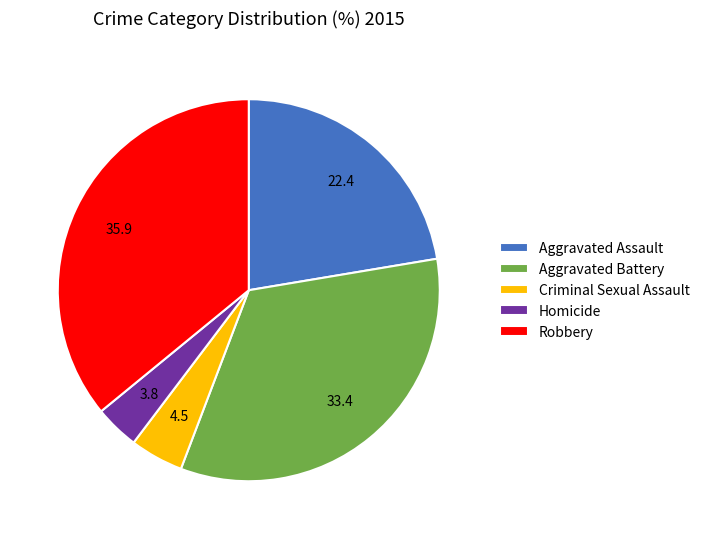

Do Robbery and Homicide together represent more than half of the pie?

No